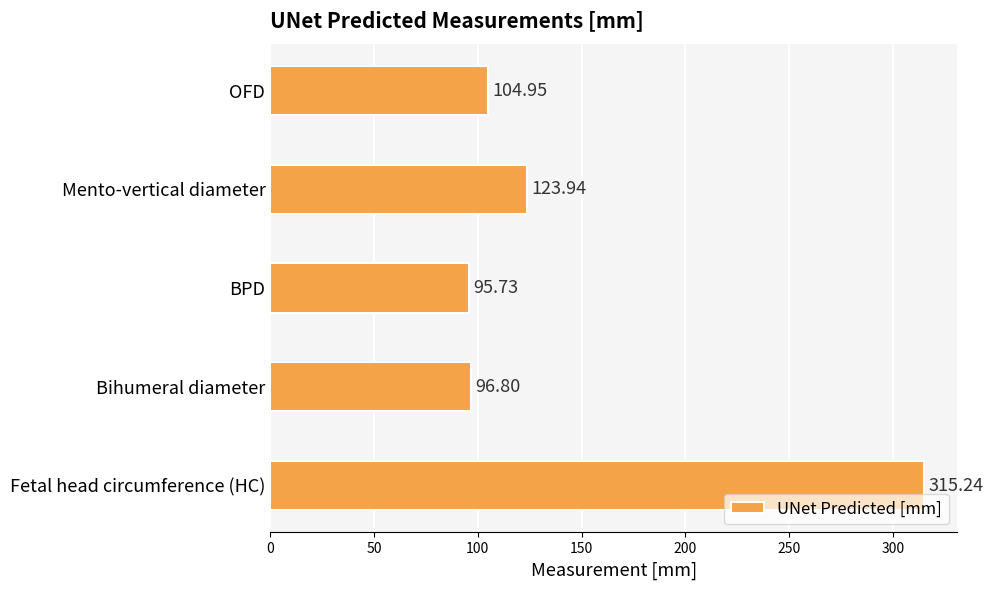

How many values are below 104?

2